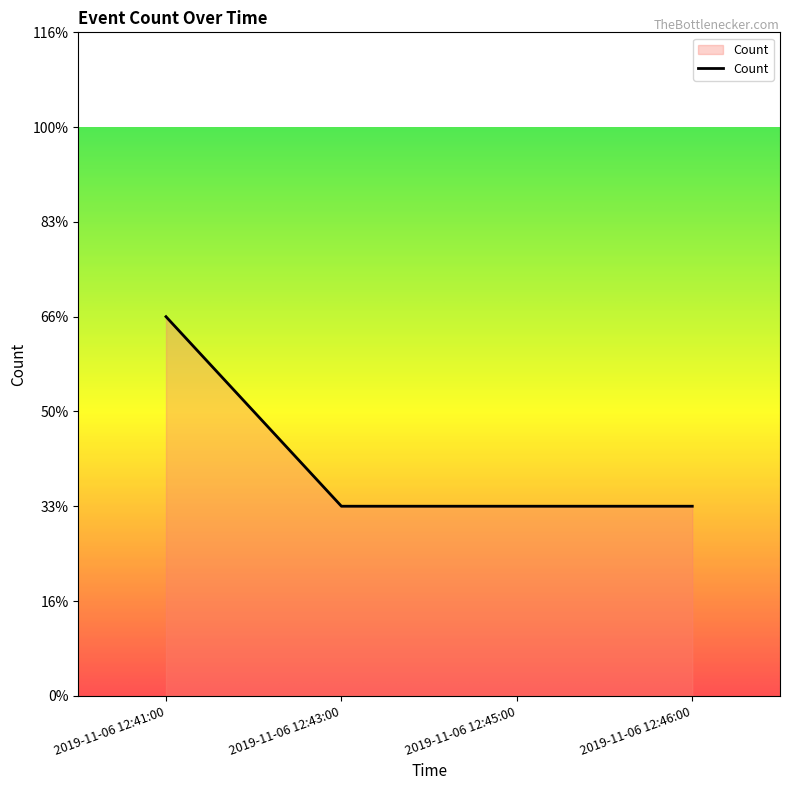

List the labels in order of value, smallest first.

2019-11-06 12:43:00, 2019-11-06 12:45:00, 2019-11-06 12:46:00, 2019-11-06 12:41:00